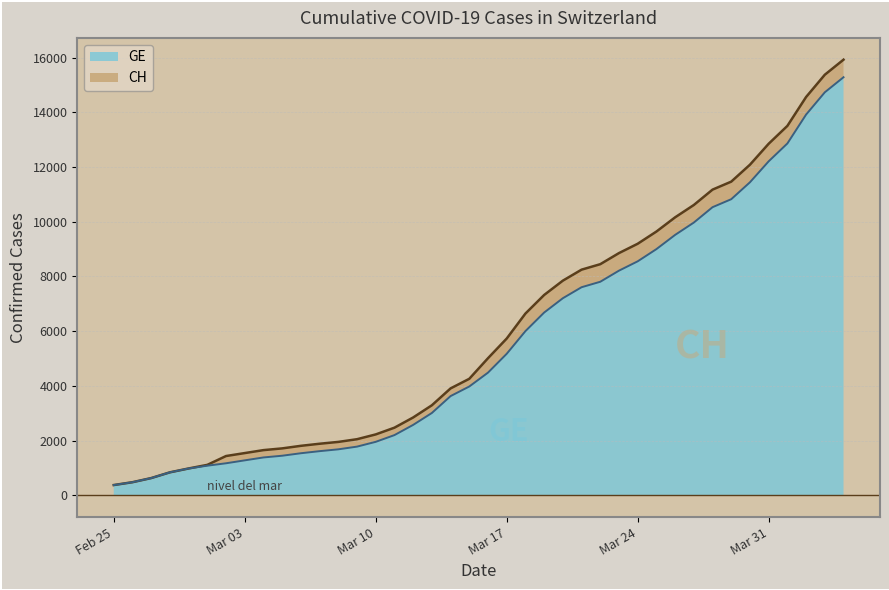

What is the highest value of the GE series?

15284